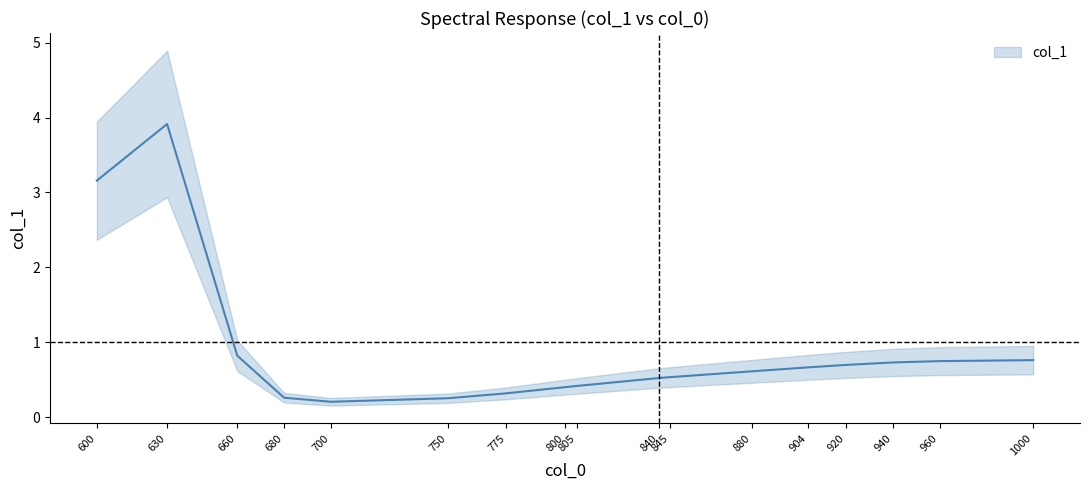

Between 700 and 920, which is larger?

920